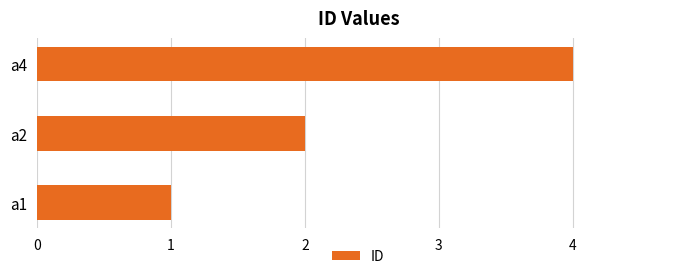

Does the chart contain stacked bars?

No